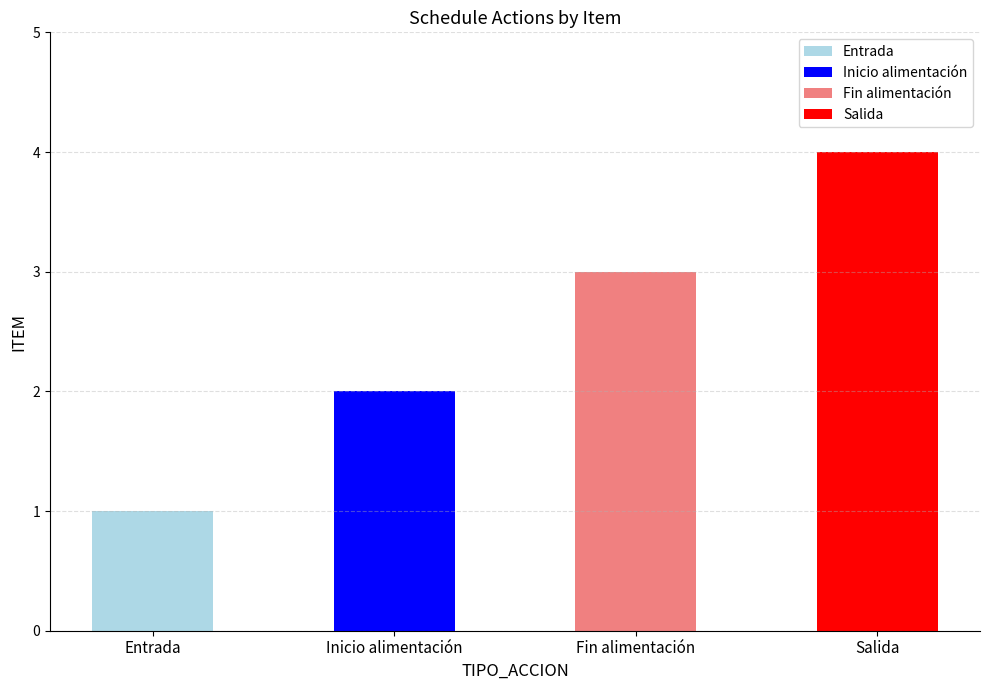

What value does the data have at Inicio alimentación?

2